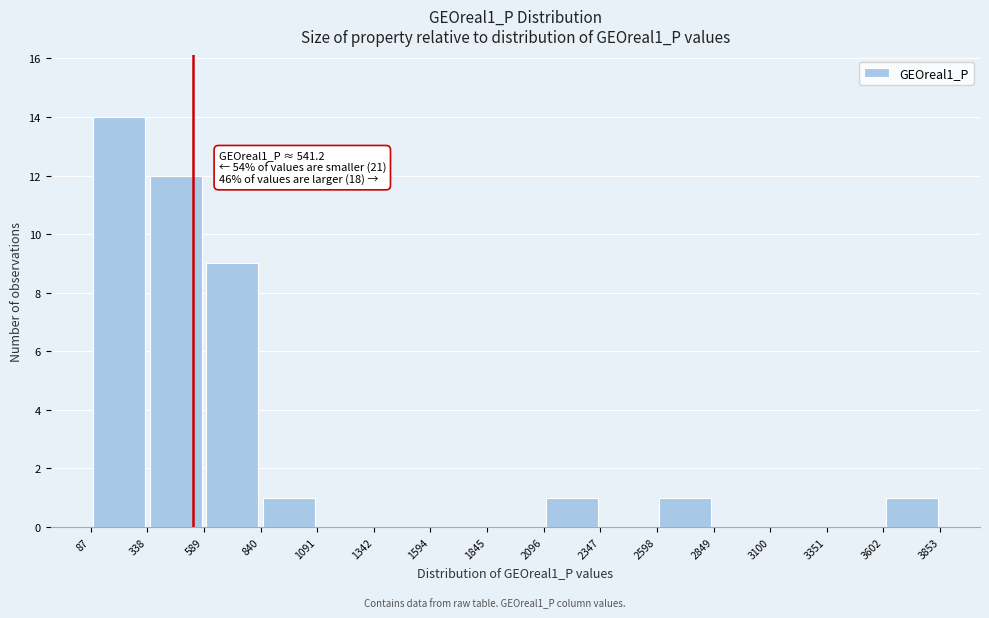

Which range on the x-axis has the tallest bar?

87 to 338